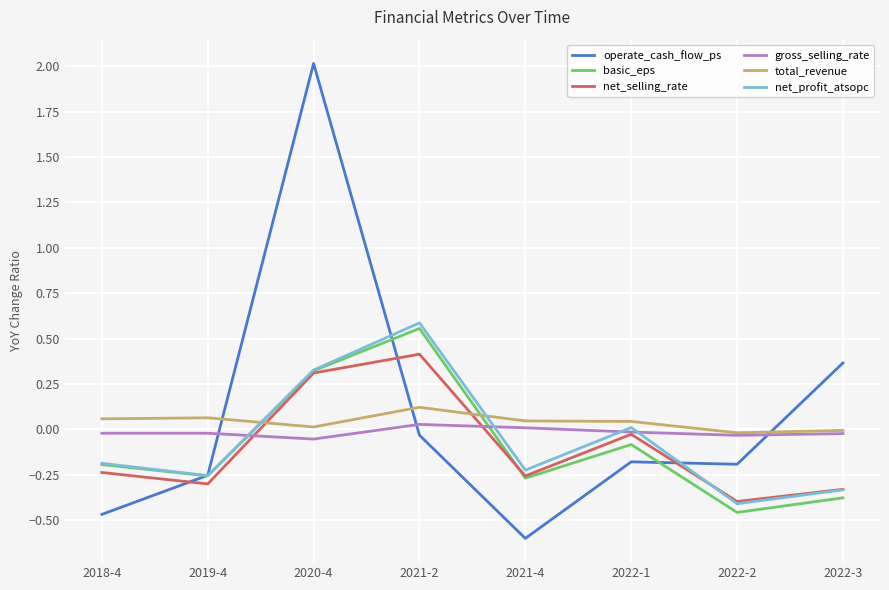

Where do net_profit_atsopc and total_revenue first cross each other?

2019-4 and 2020-4